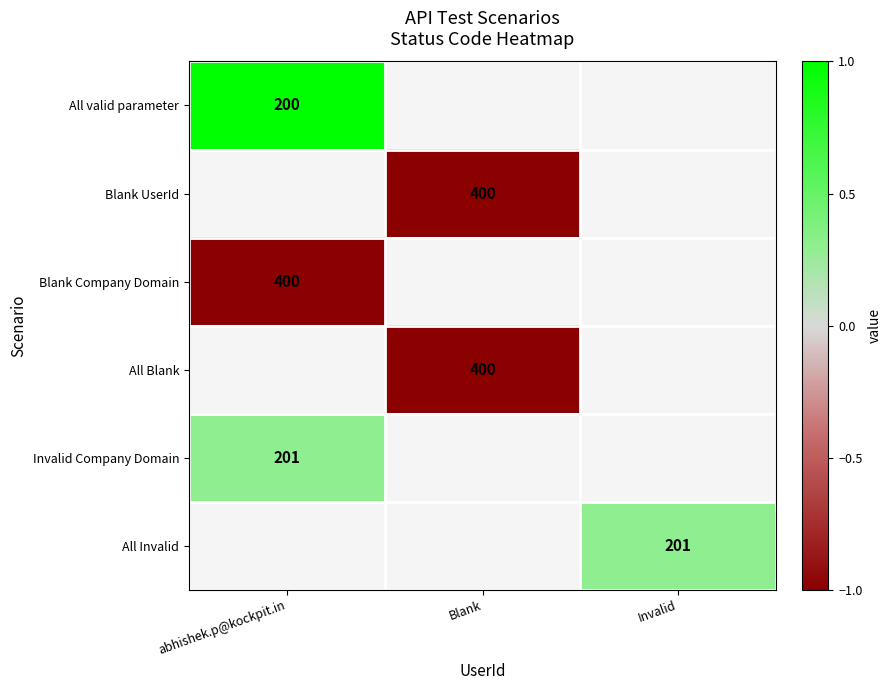

The value of All valid parameter at abhishek.p@kockpit.in is 47. True or false?

False